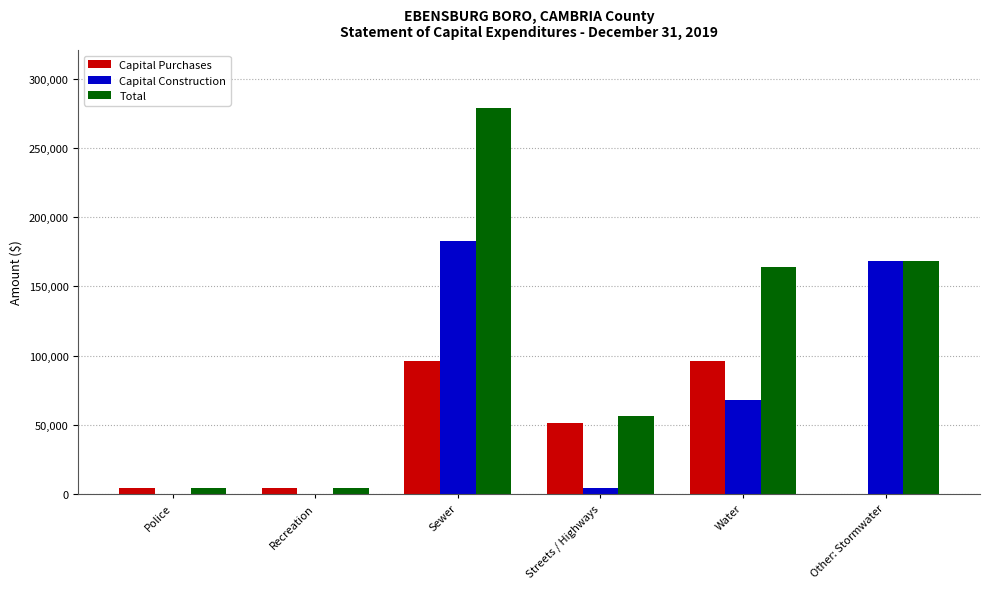

Which series changed the most between Police and Sewer?

Total